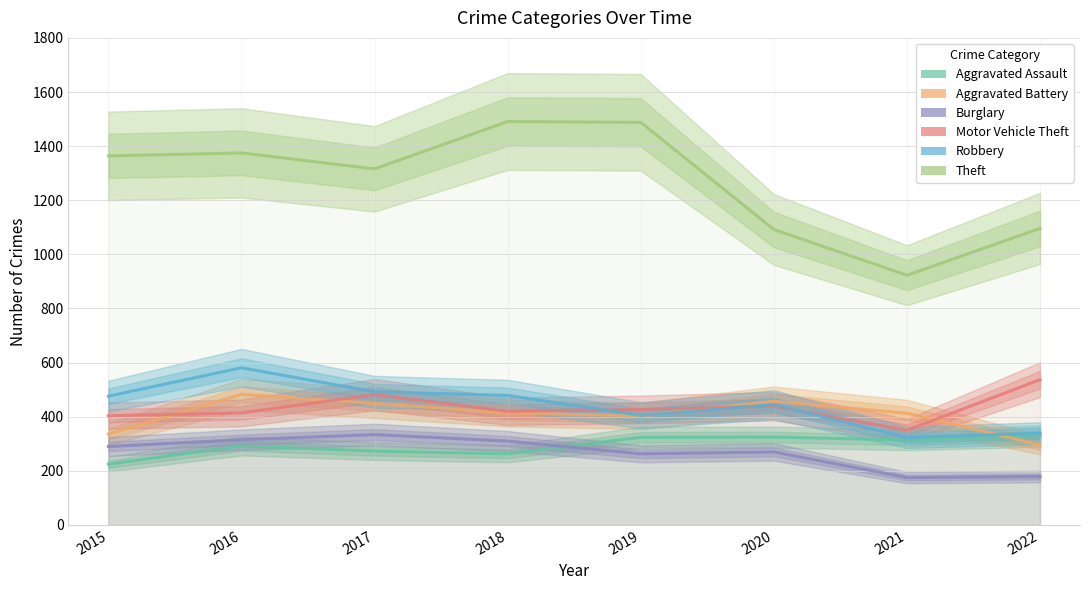

Is the value of Burglary at 2022 greater than the value of Aggravated Assault at 2021?

No